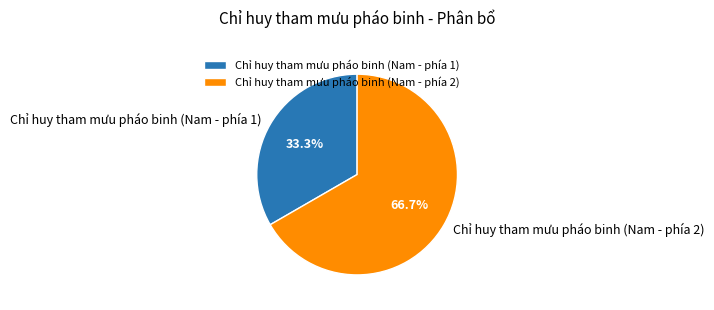

Rank the categories by value from highest to lowest.

Chỉ huy tham mưu pháo binh (Nam - phía 2), Chỉ huy tham mưu pháo binh (Nam - phía 1)